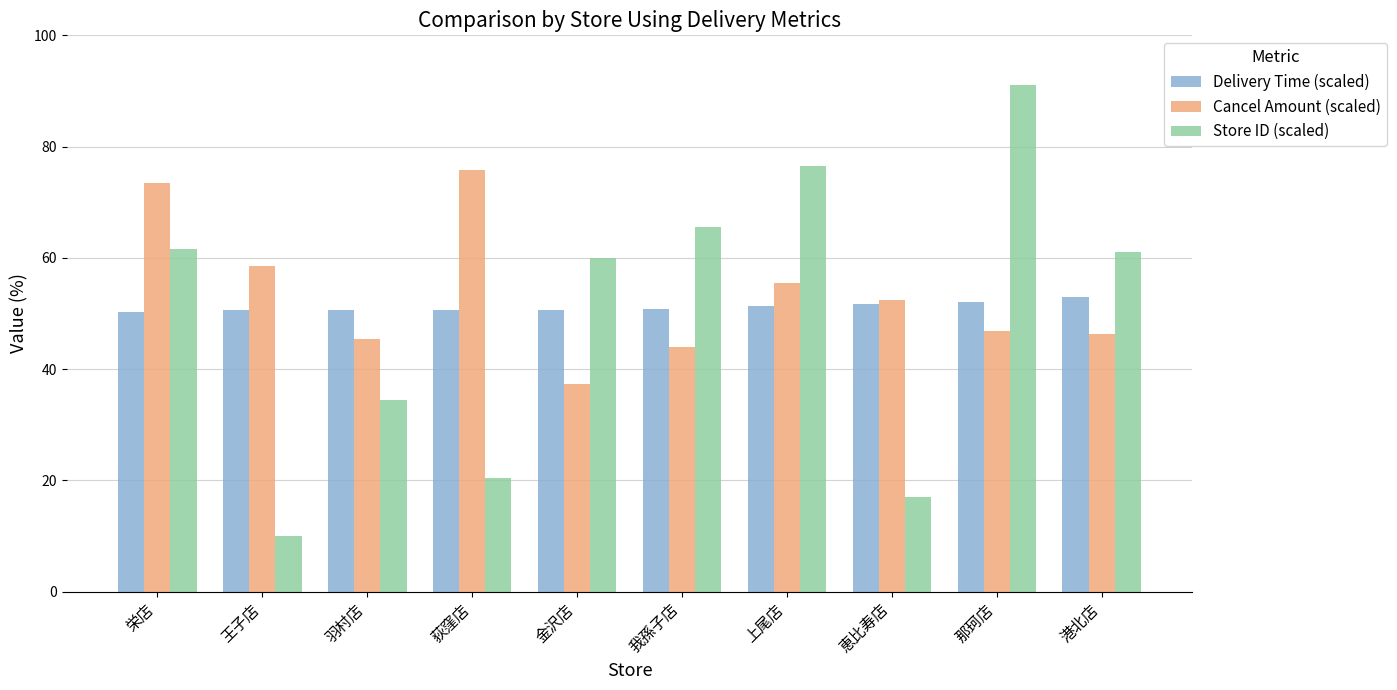

What is the average value of the Store ID (scaled) series?

49.8